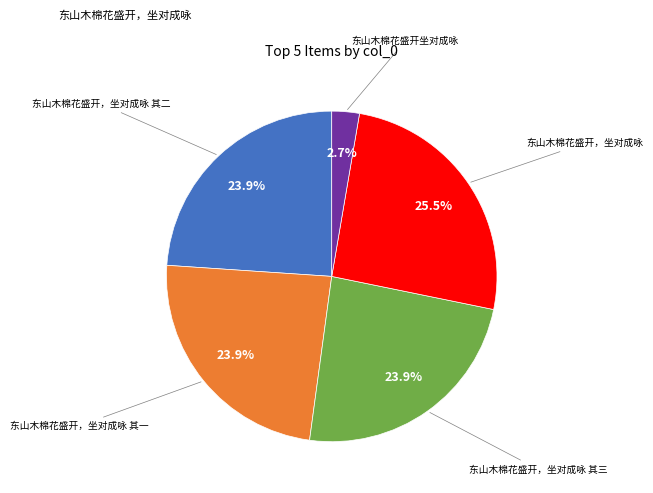

Is there a majority slice in this chart?

No